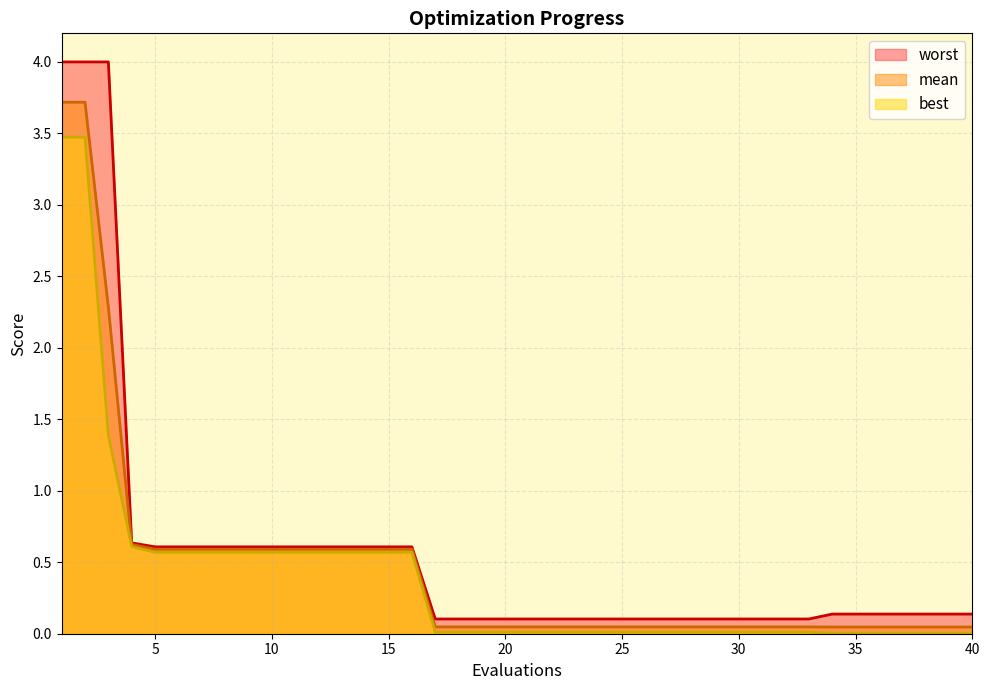

True or false: mean and best cross at least once.

False